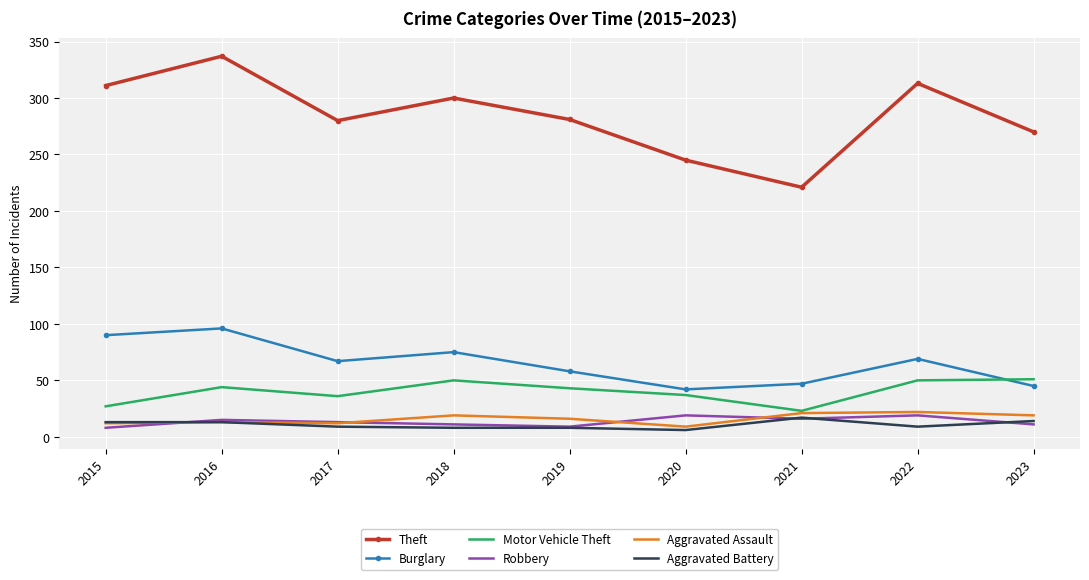

True or false: Burglary and Robbery cross at least once.

False